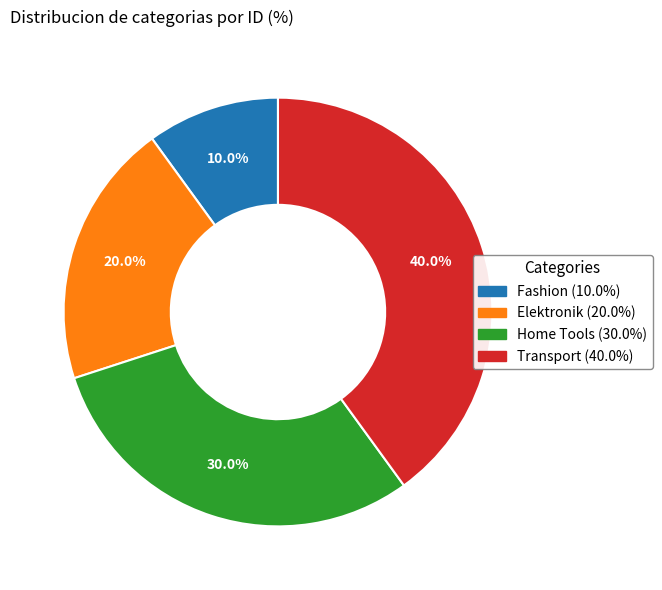

To the nearest percent, what is the combined percentage of Elektronik and Home Tools?

50%